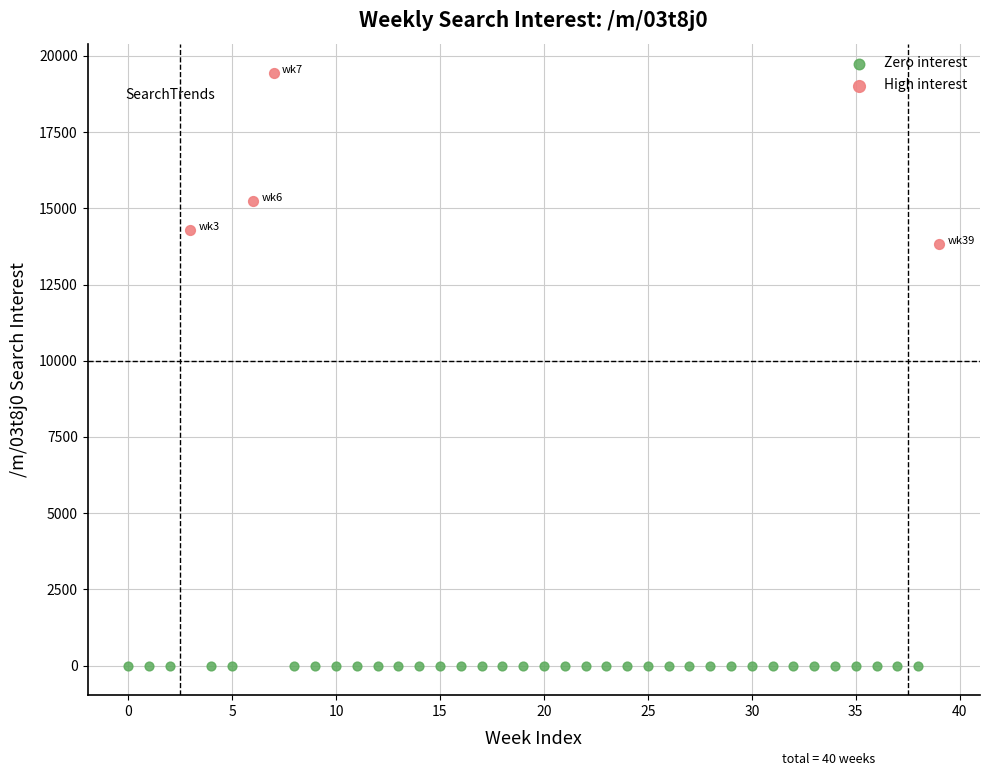

What are all the series names shown in the legend?

Zero interest, High interest